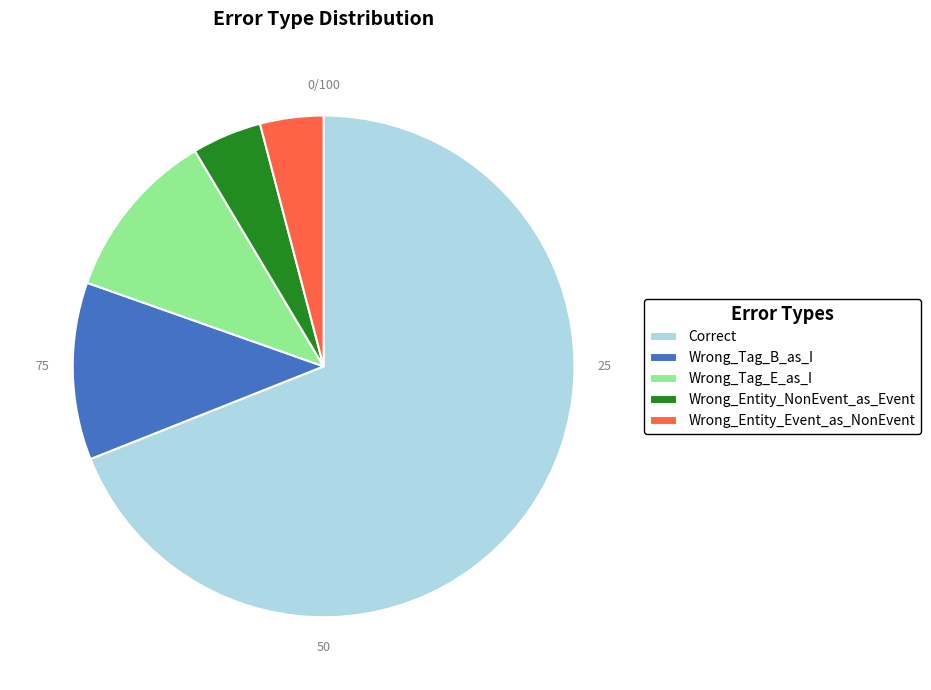

Combined, do Wrong_Tag_B_as_I and Wrong_Entity_Event_as_NonEvent account for over 50%?

No